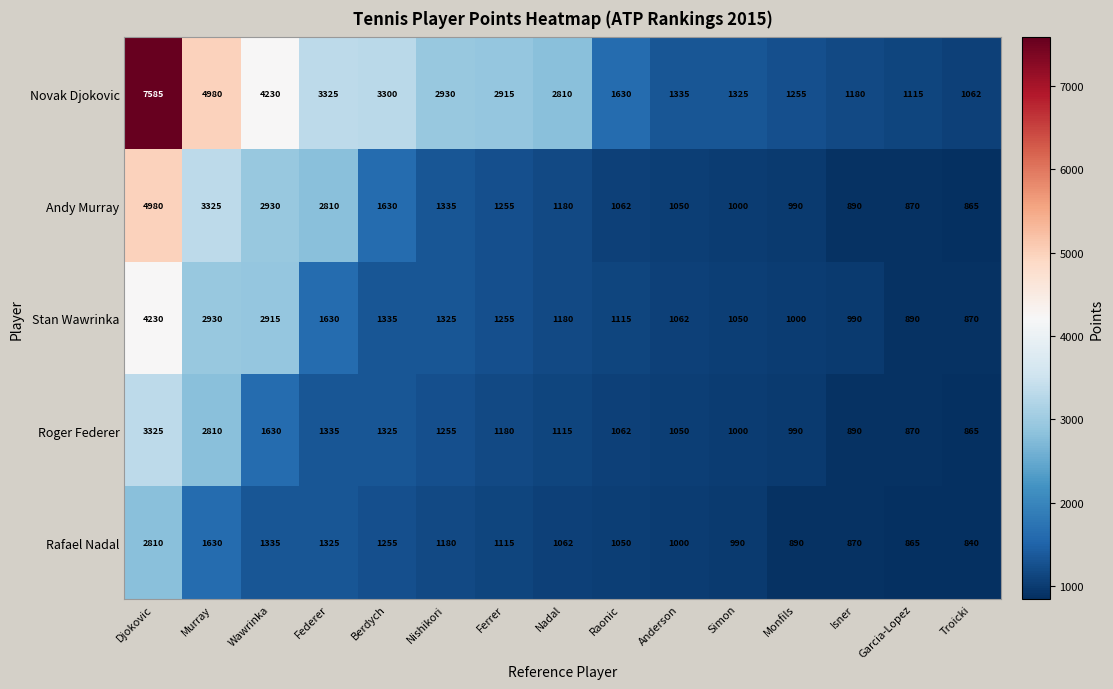

At which category is the sum across all series the highest?

Djokovic